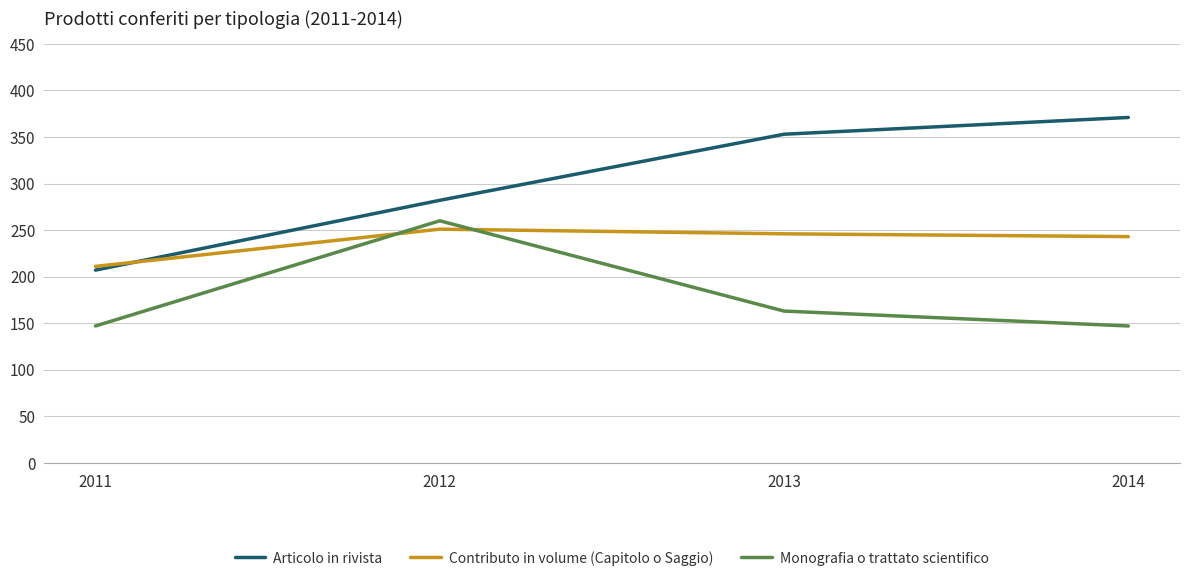

What are all the series names shown in the legend?

Articolo in rivista, Contributo in volume (Capitolo o Saggio), Monografia o trattato scientifico